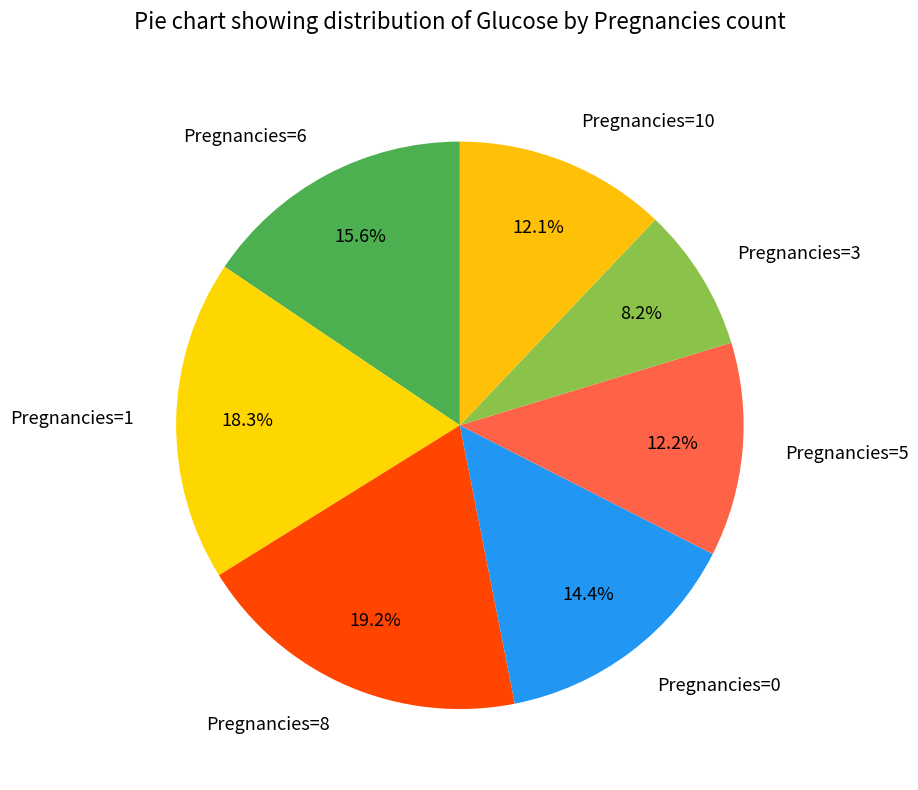

Count the number of slices in the pie.

7